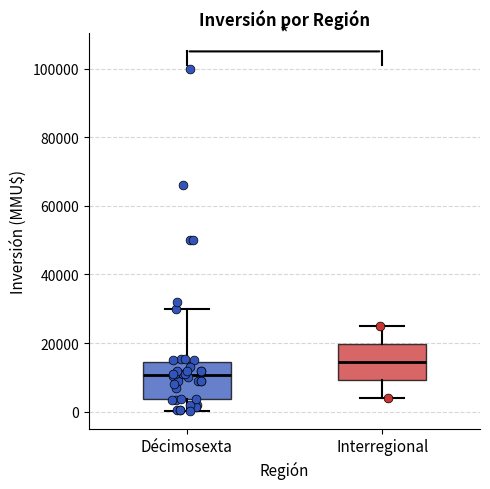

Reading left to right, read every box against the y-axis: the position of its median line, the range the box covers, and the ends of its whiskers. The values are not printed on the chart, so give them approximately, as read against the axis.

Décimosexta: median 10000, box 4000 to 14000, whiskers 0 to 30000
Interregional: median 14000, box 10000 to 20000, whiskers 4000 to 26000